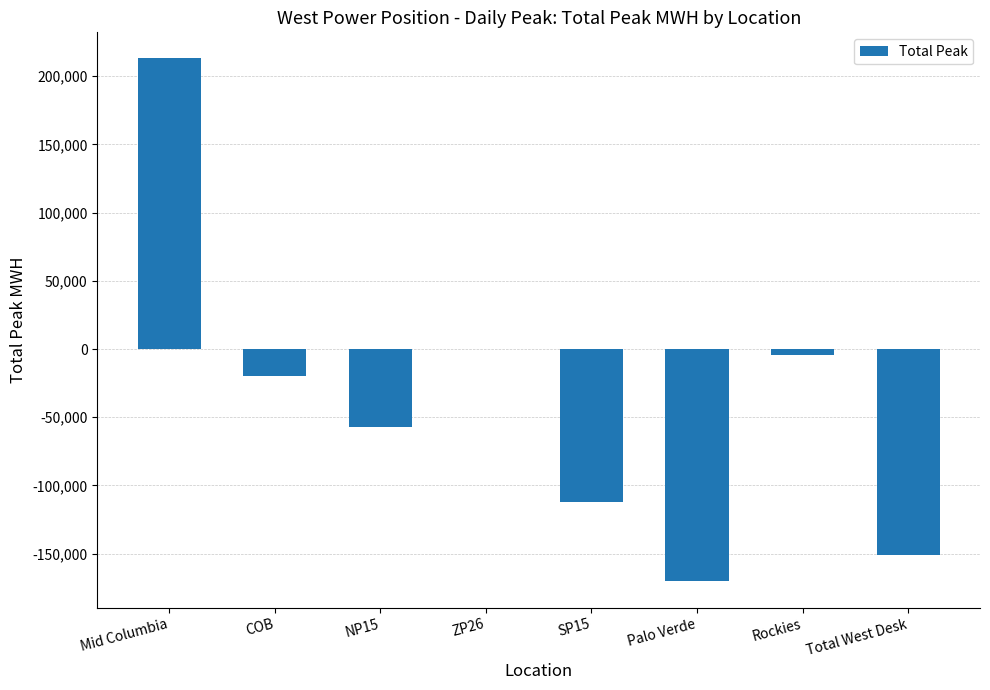

How many values exceed -19998?

3